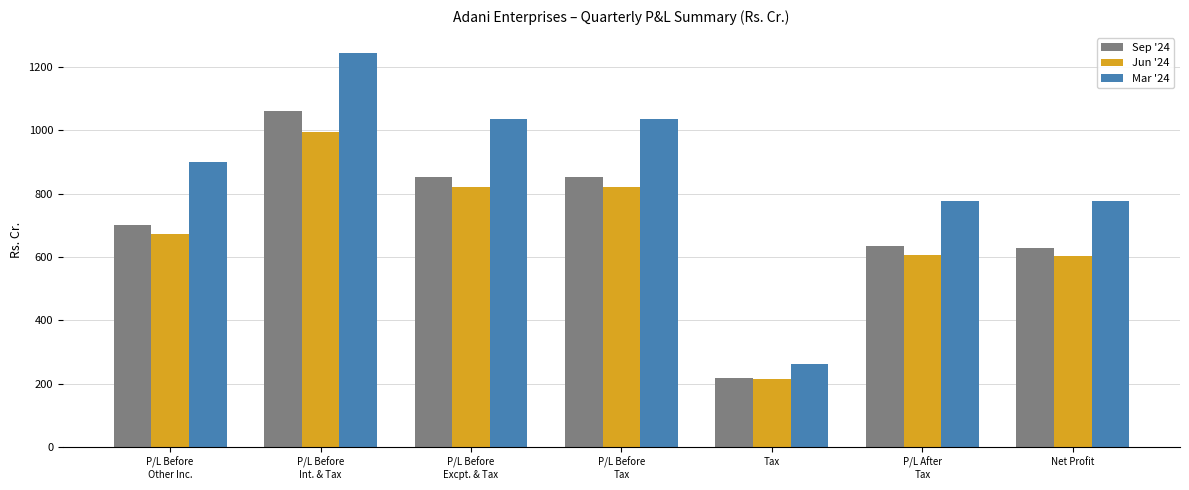

What is the label of the 7th bar from the right?

P/L Before
Other Inc.